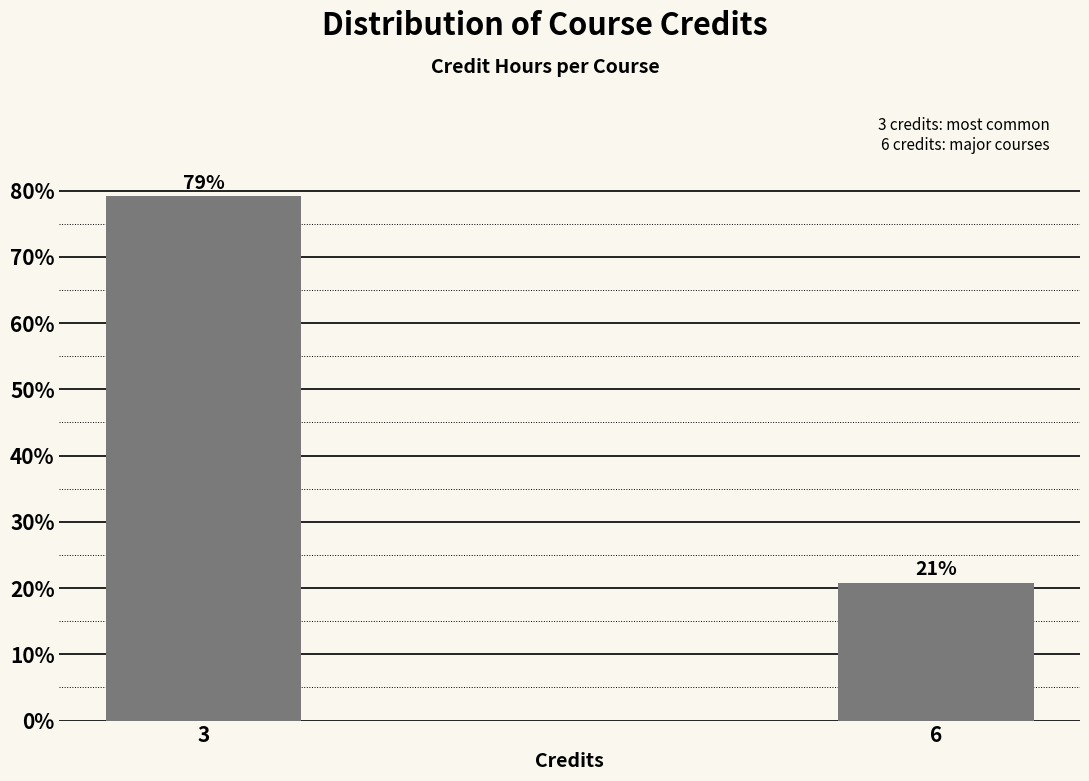

Which category has the highest value across all series?

3